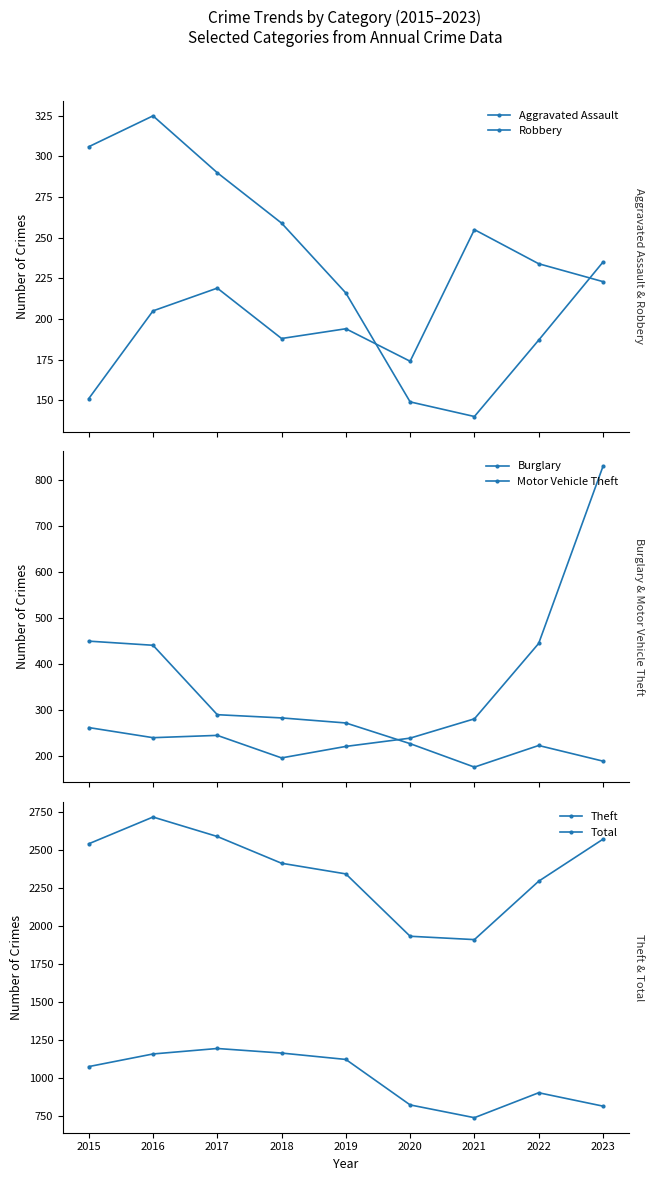

How many intersections are there between Burglary and Motor Vehicle Theft?

1